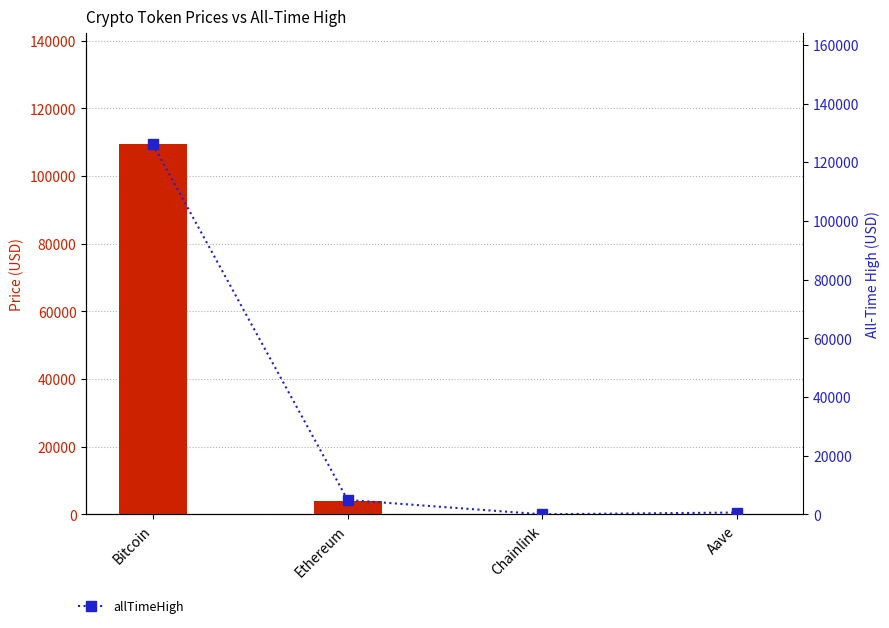

How many data points does each series have?

4